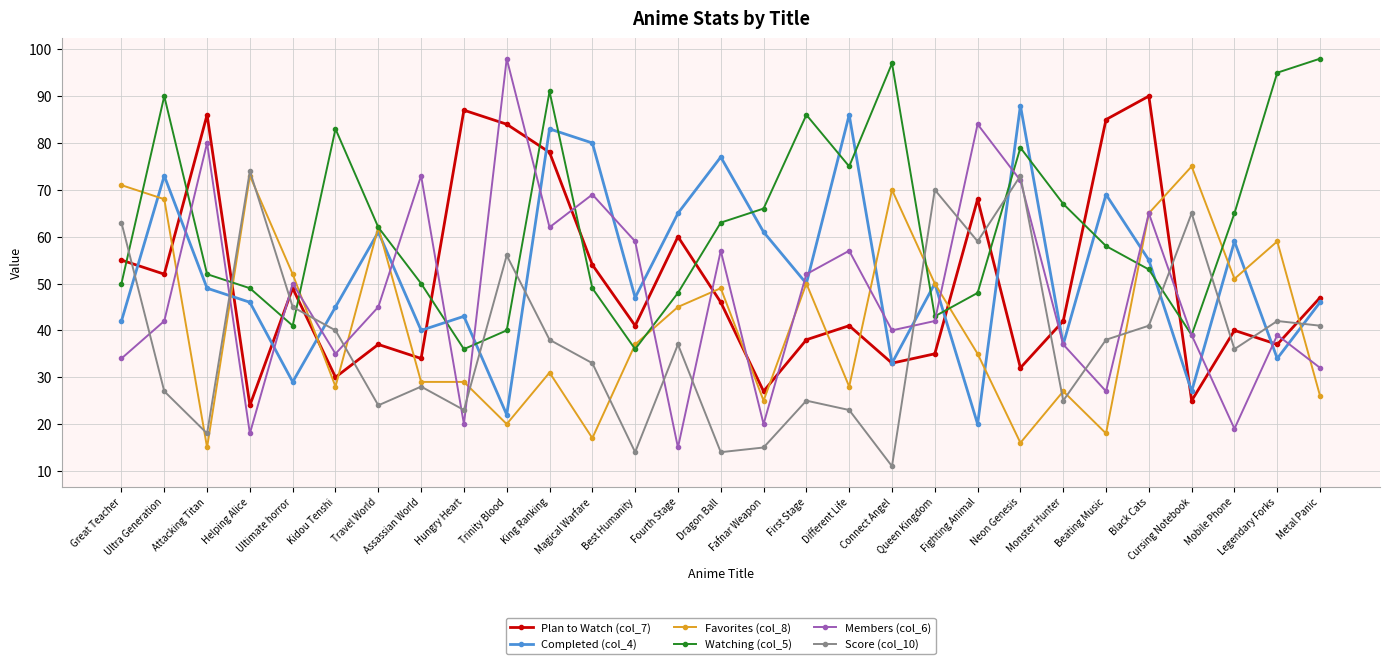

What position from the left is Great Teacher?

1